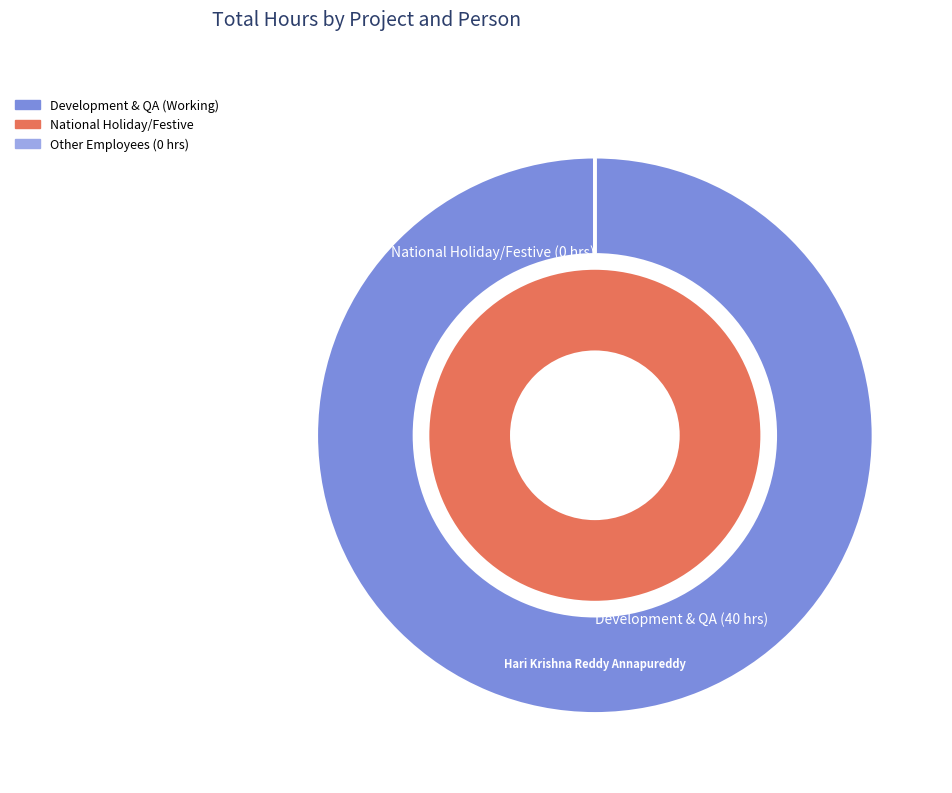

Which category has the biggest portion of the pie?

Hari Krishna Reddy Annapureddy